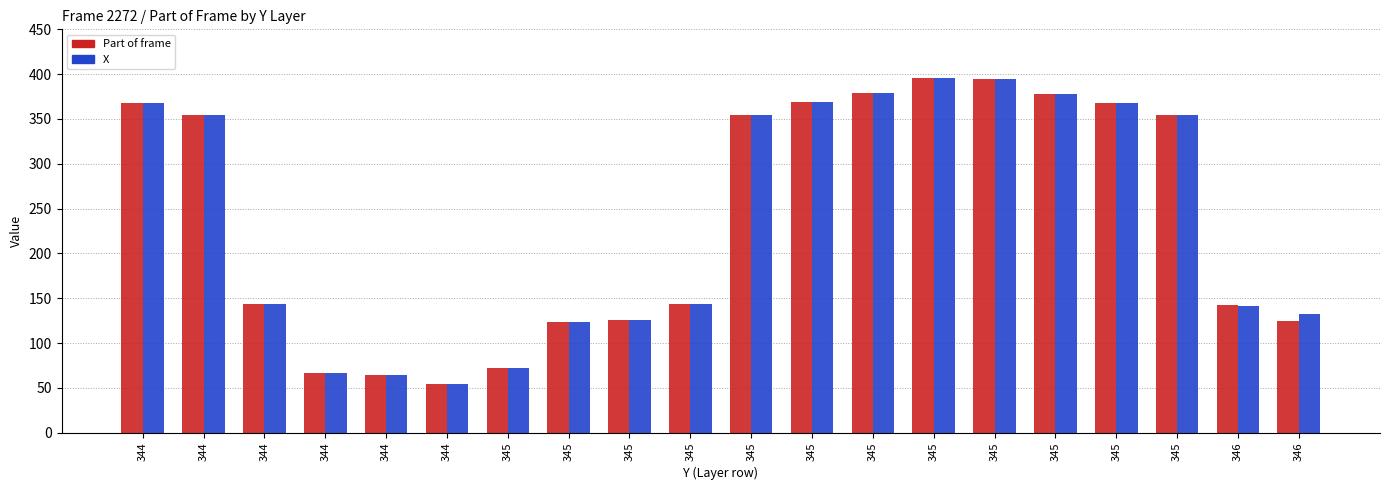

What is the total value across all series at 346?

284